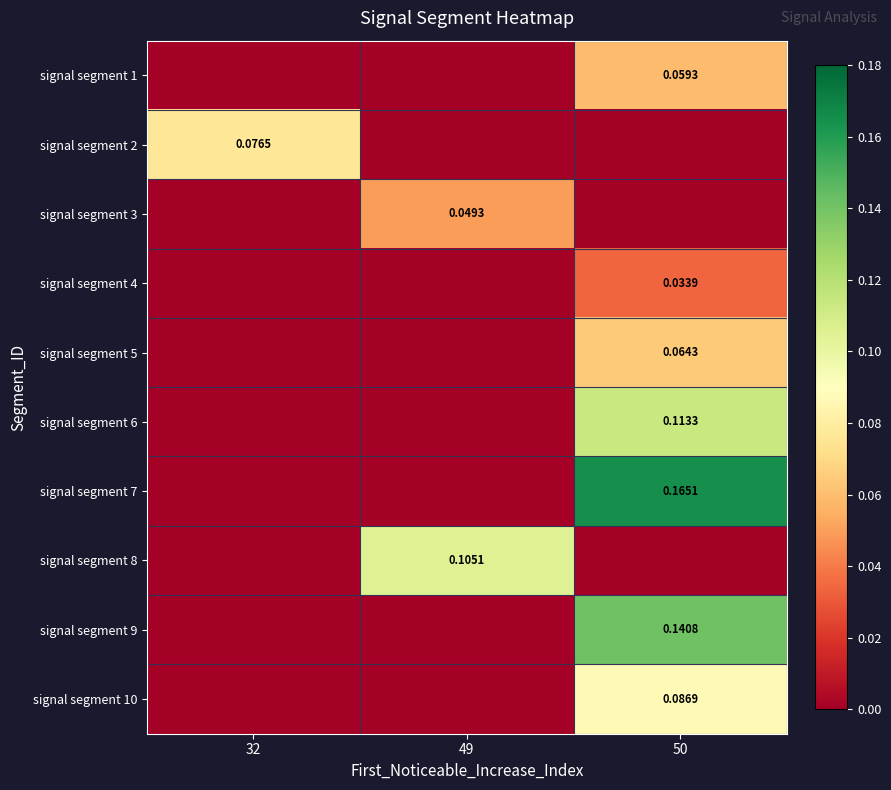

Count the signal segment 9 values in the range 0 to 1.

3